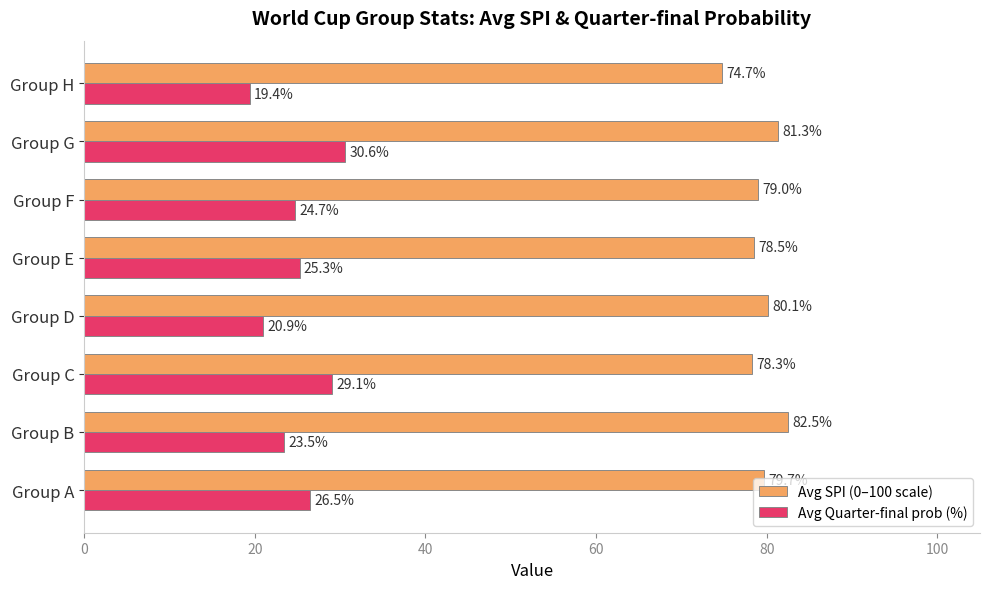

What is the difference between the Avg SPI (0–100 scale) values at Group H and Group D?

5.4